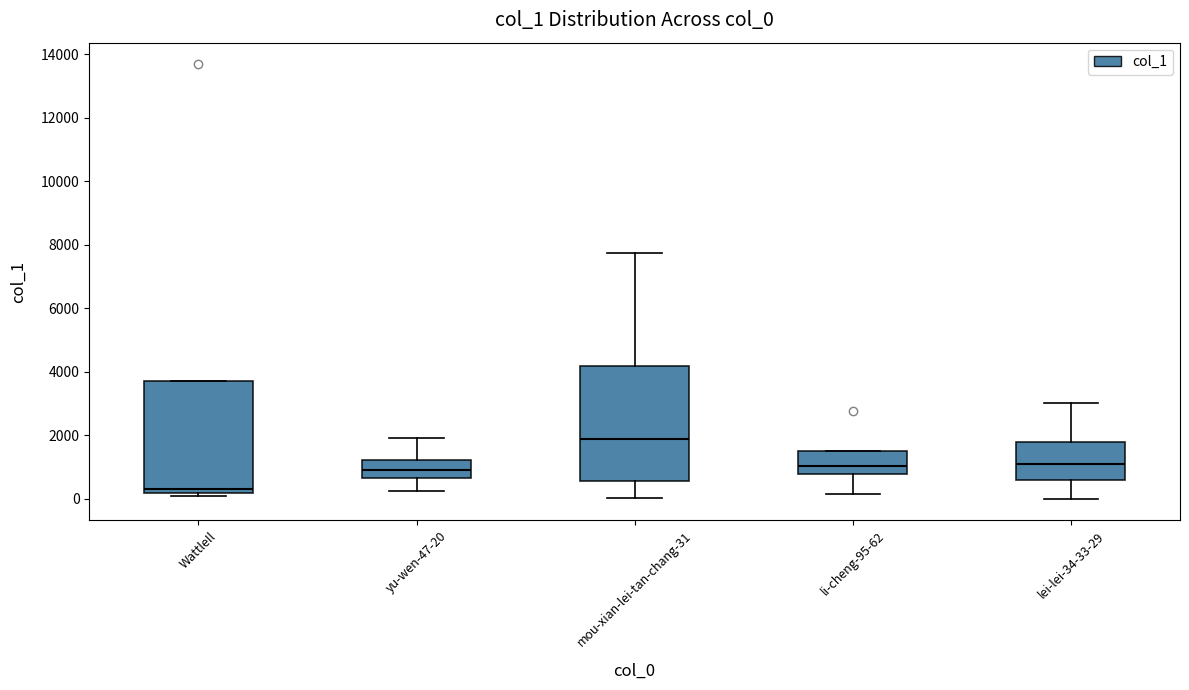

Where is the lower edge of the box for mou-xian-lei-tan-chang-31 on the y-axis? The values are not printed on the chart, so give them approximately, as read against the axis.

600